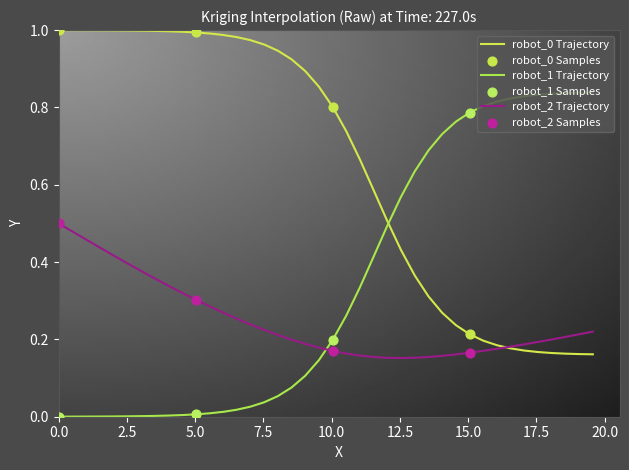

True or false: robot_2 Trajectory and robot_1 Trajectory cross at least once.

True